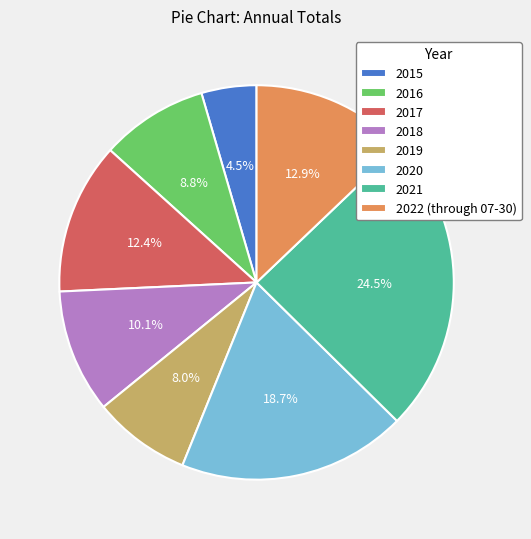

True or false: 2018 accounts for 20% of the total.

False